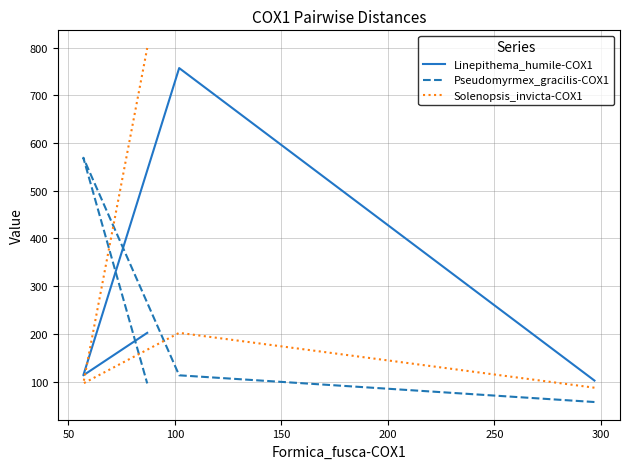

What is the difference between the maximum and second lowest values in the Linepithema_humile-COX1 series?

644